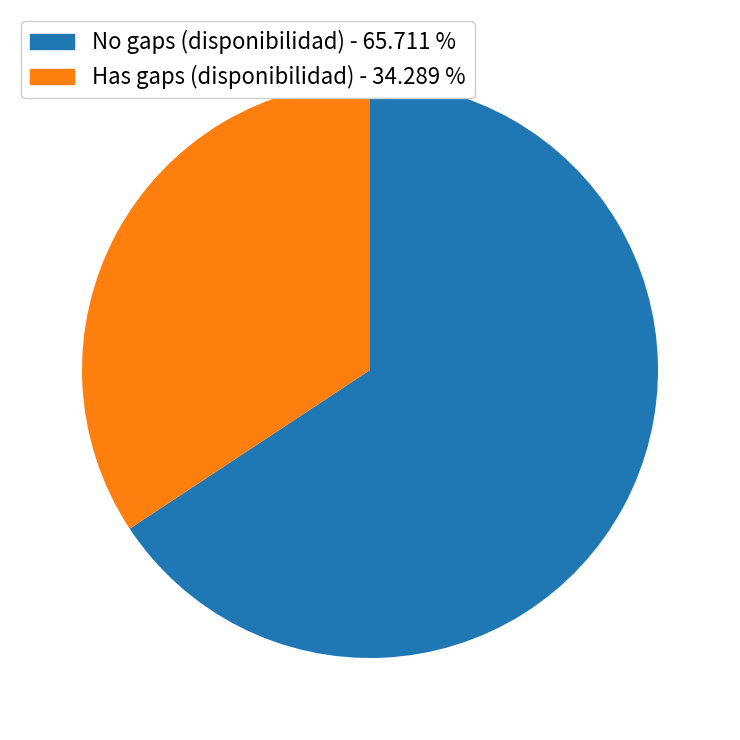

Rank the categories by value from lowest to highest.

Has gaps (disponibilidad) - 34.289 %, No gaps (disponibilidad) - 65.711 %